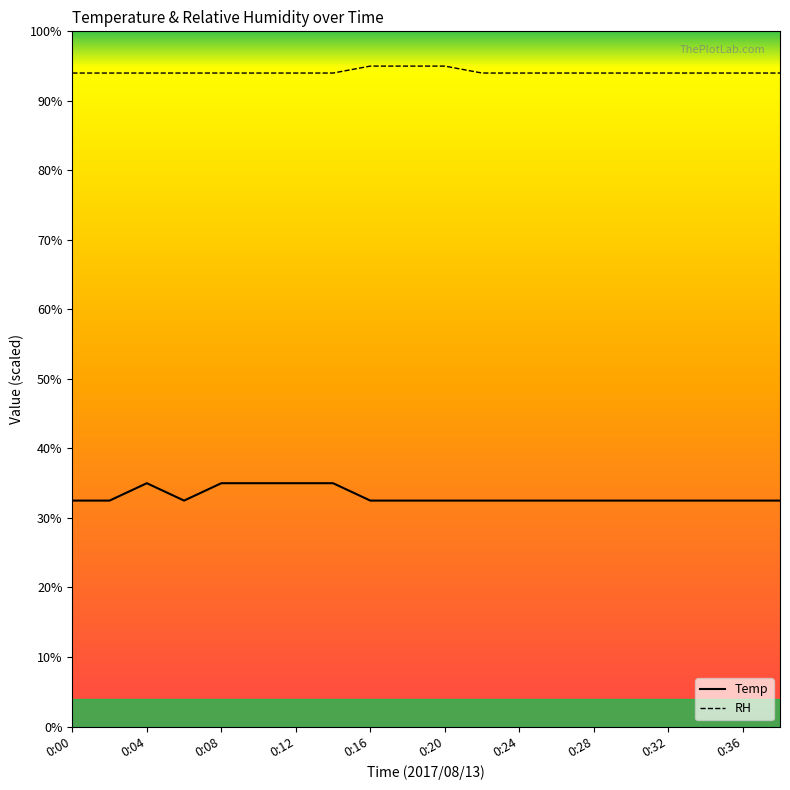

What is the smallest value displayed?

32.5